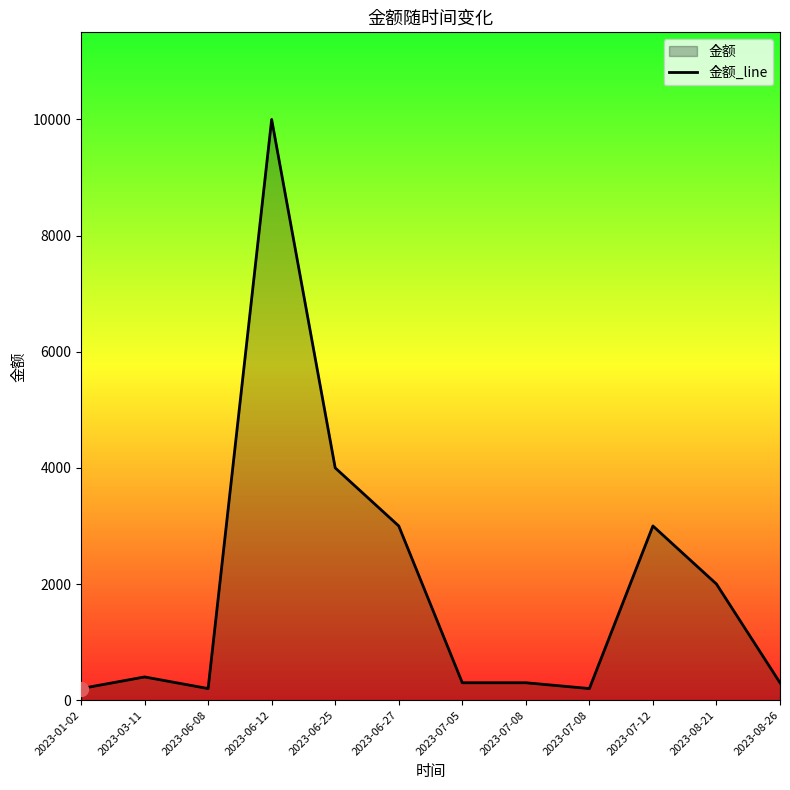

What is the sum of all values?

23900